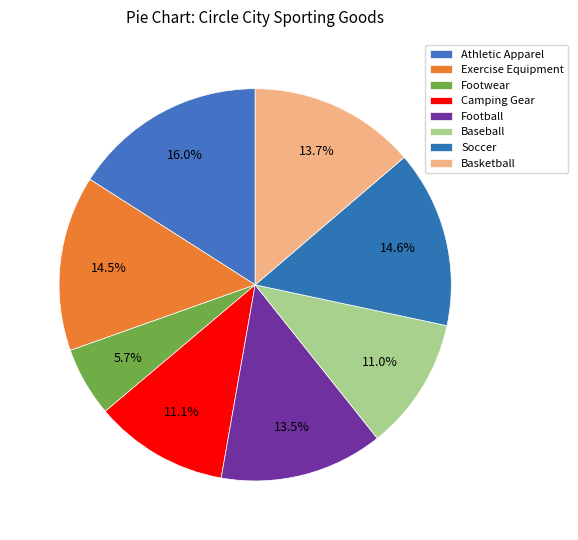

The Exercise Equipment slice represents 25% of the pie. True or false?

False